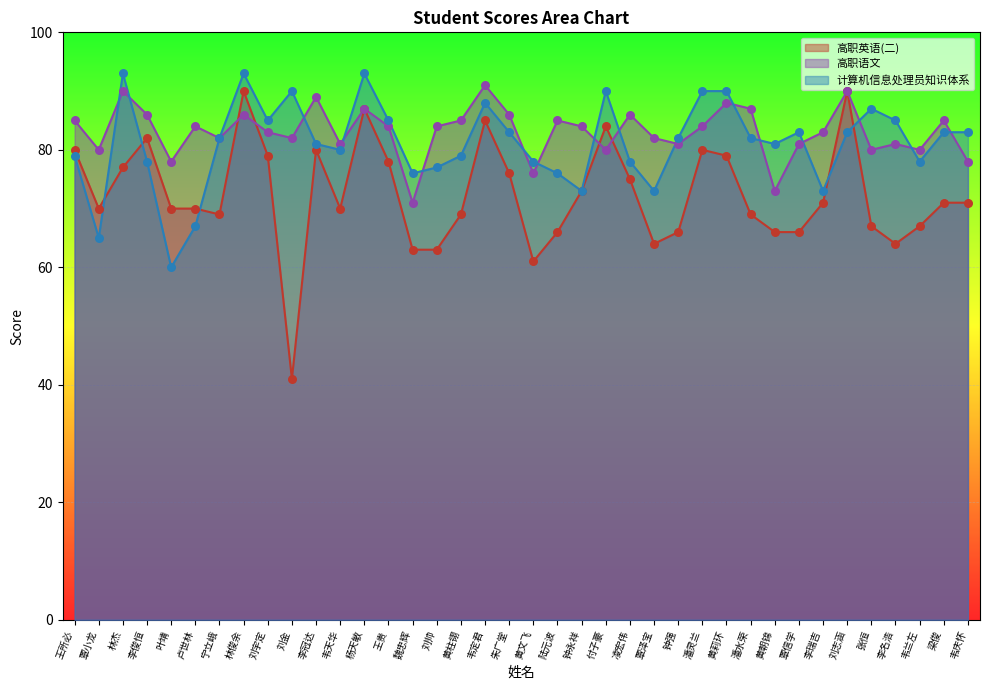

At which category is the sum across all series the highest?

林俊余